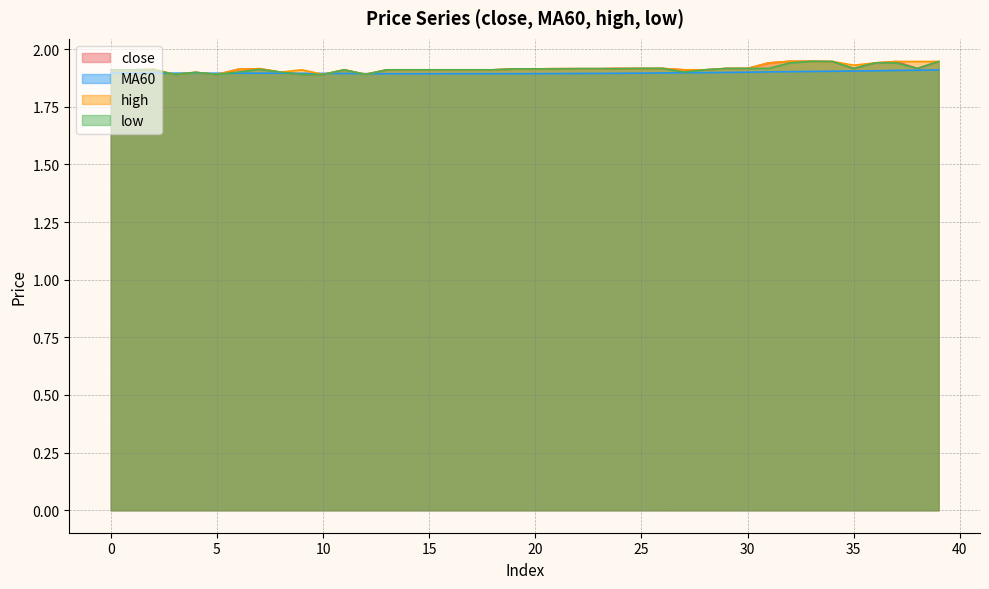

List the series in order of their peak value, lowest first.

MA60, close, high, low